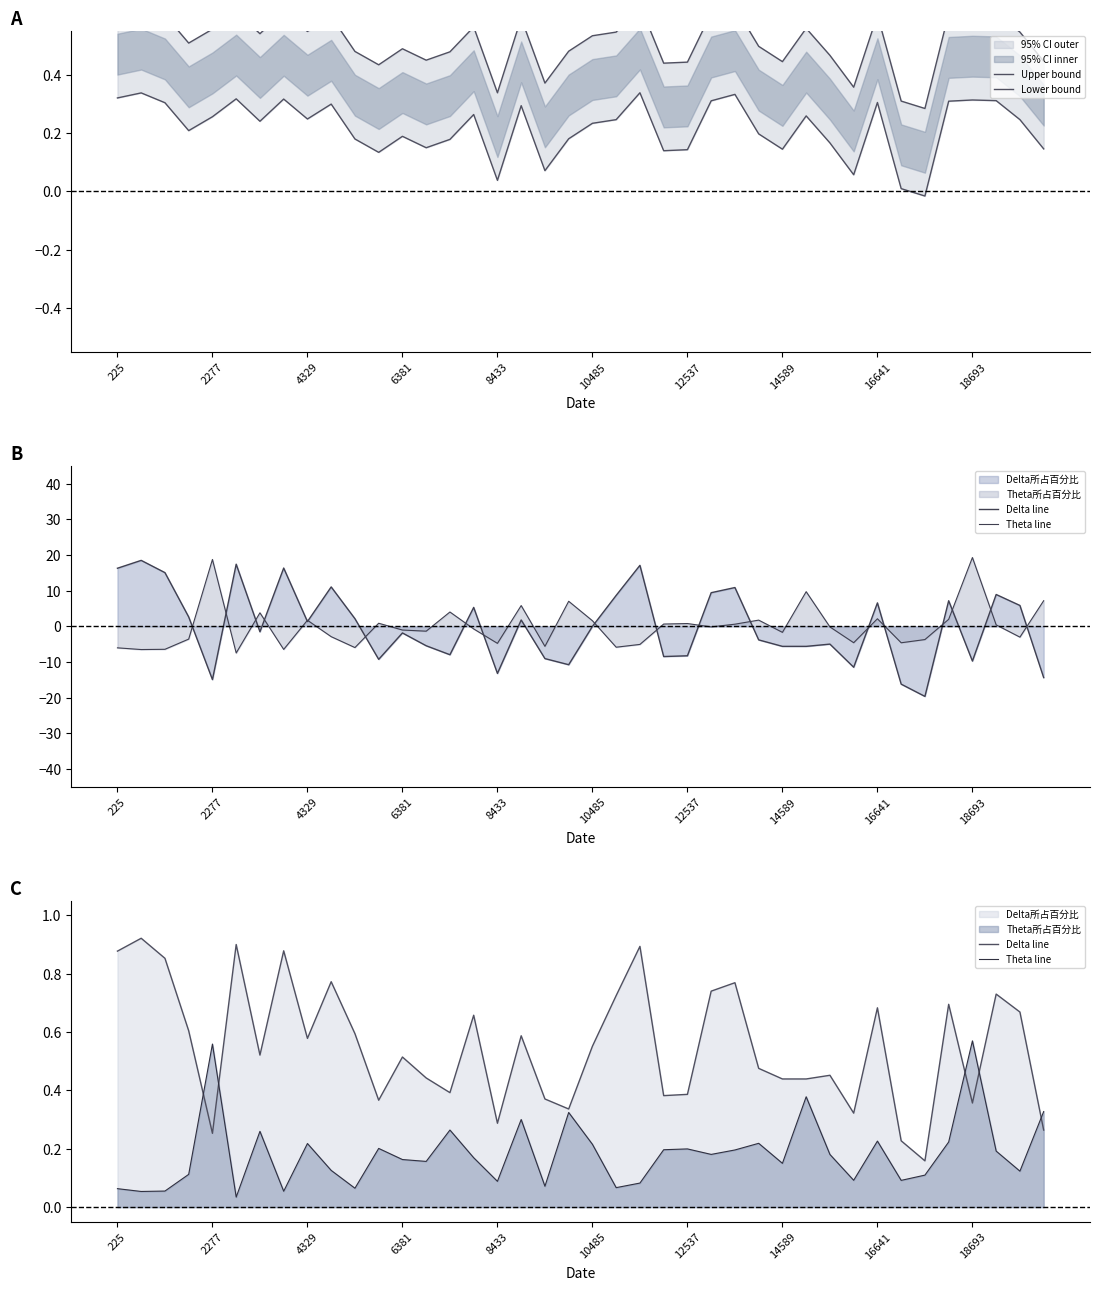

What is the spread (max minus min) of values at 39?

0.3